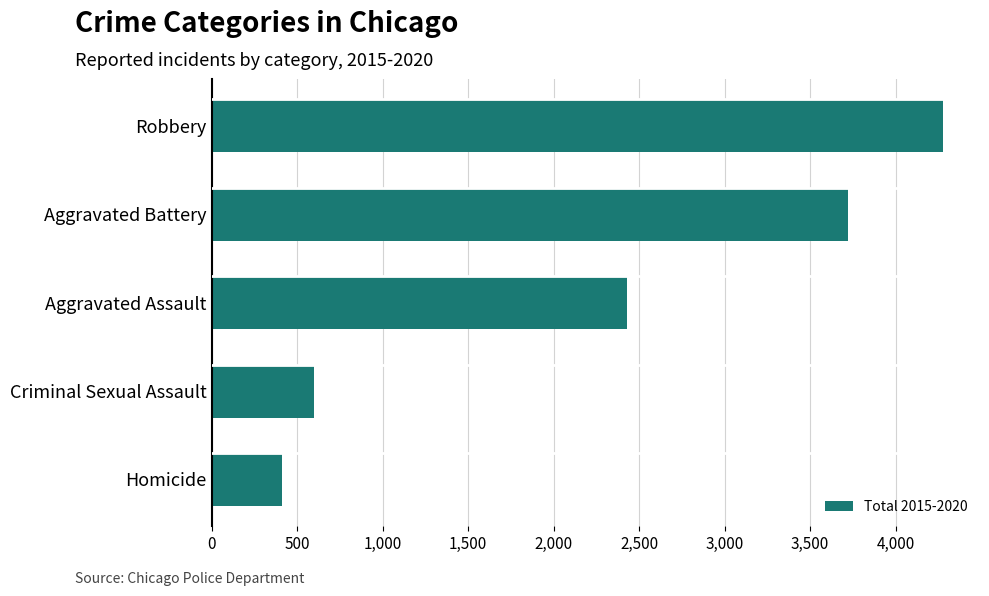

The value at Aggravated Assault is 3666. True or false?

False